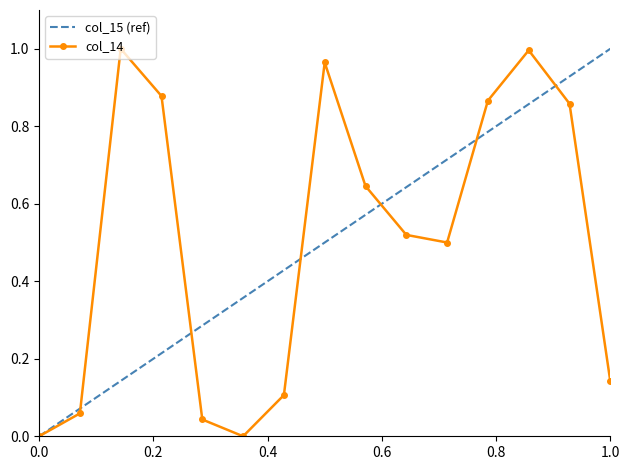

At how many categories does at least one series exceed 0?

14